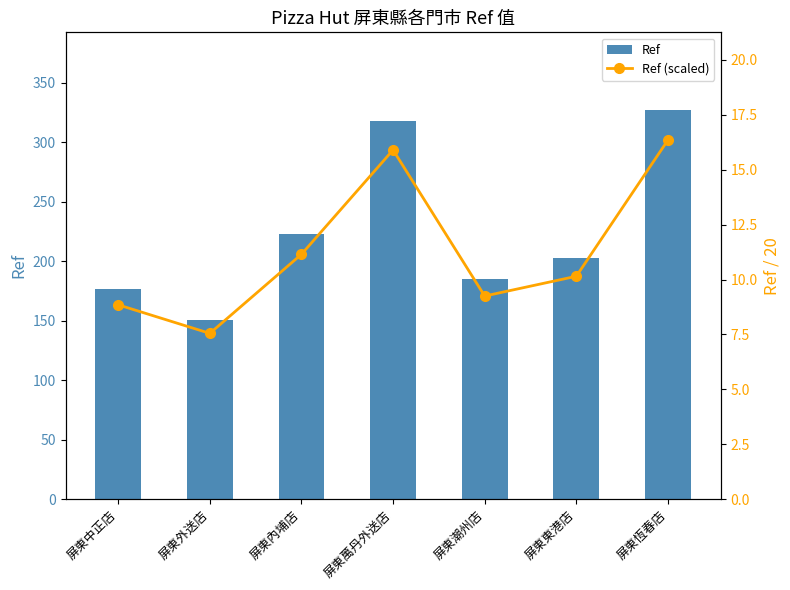

How many data points does each series have?

7